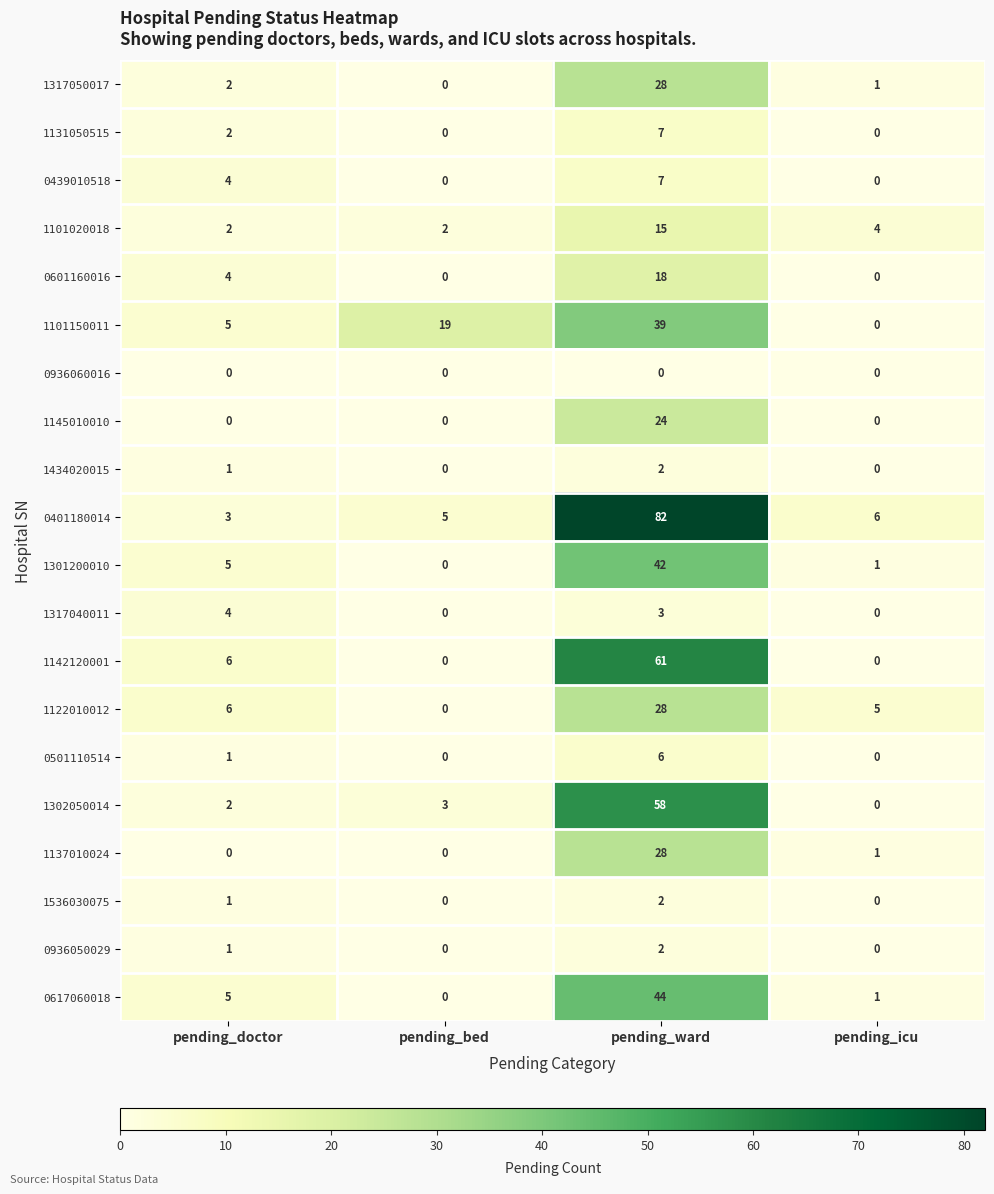

What is the difference between the maximum and minimum values in the 0617060018 series?

44